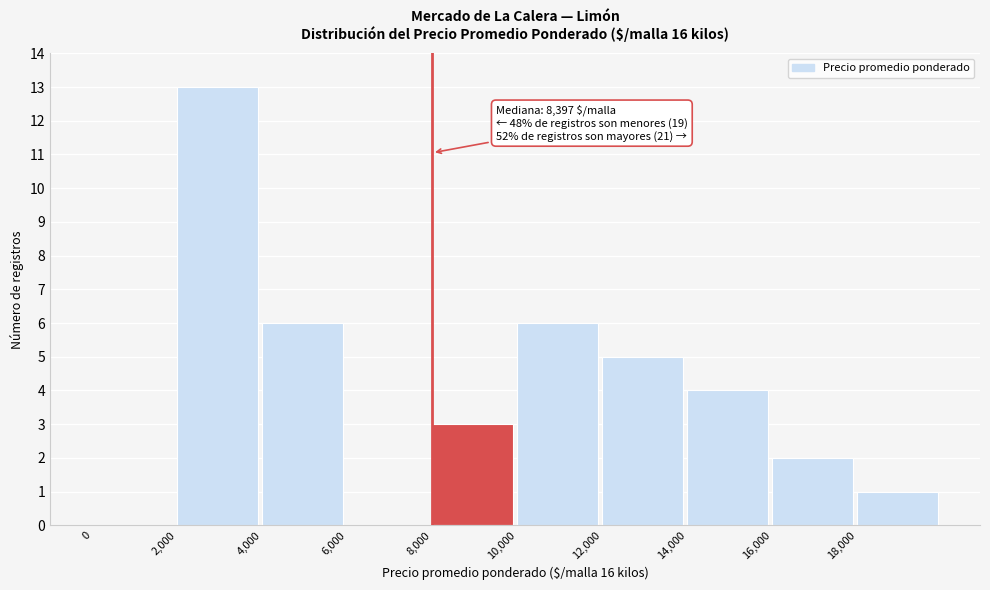

Which range on the x-axis has the tallest bar?

2000 to 4000